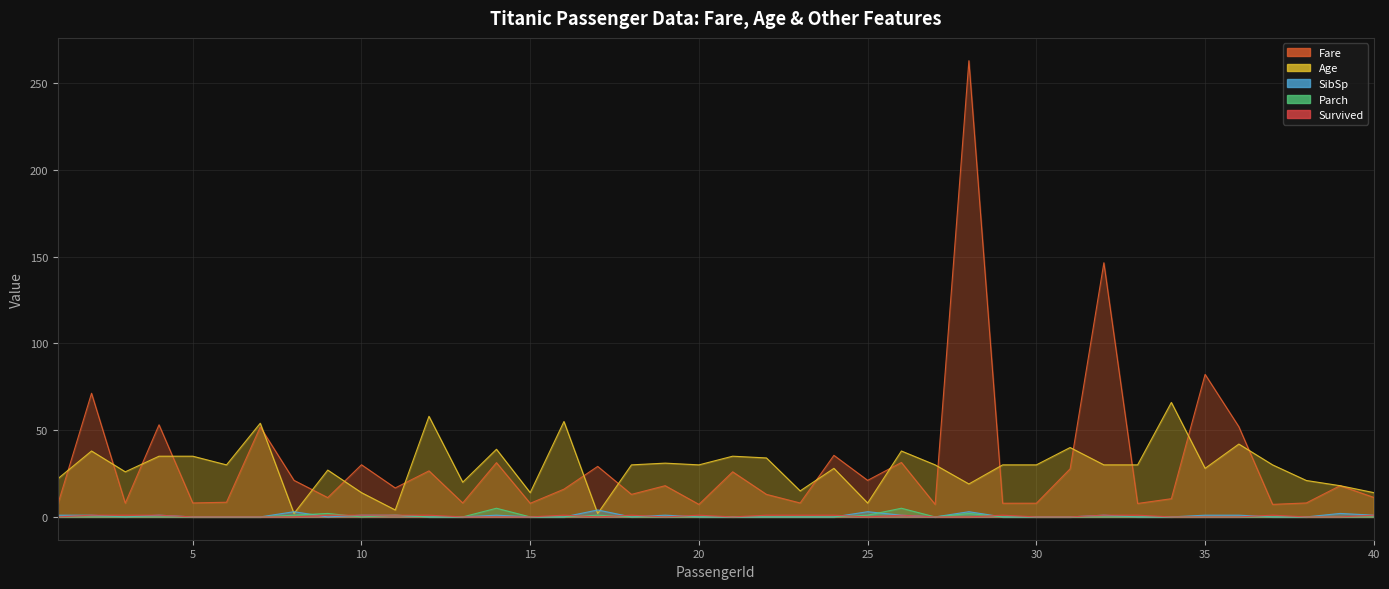

At which category does Age reach its first local peak?

2